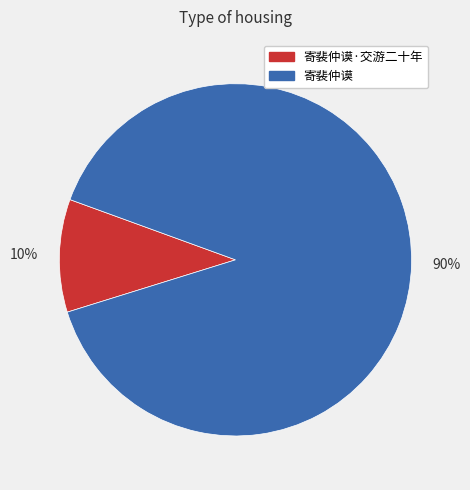

Is the sum of 90% and 10% greater than half?

Yes